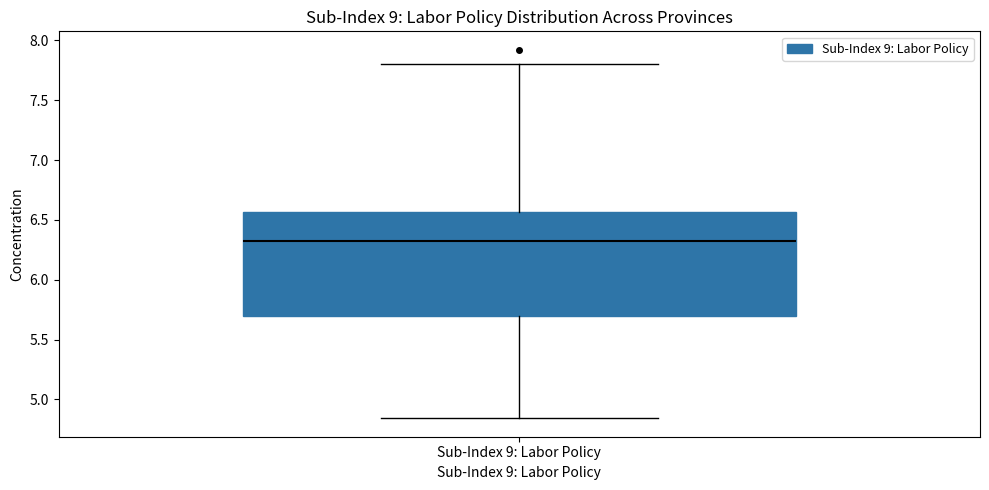

Transcribe this box plot: give where the median line is, the range the box spans, and where the two whiskers end, as read against the y-axis. The values are not printed on the chart, so give them approximately, as read against the axis.

median 6.35, box 5.70 to 6.55, whiskers 4.85 to 7.80